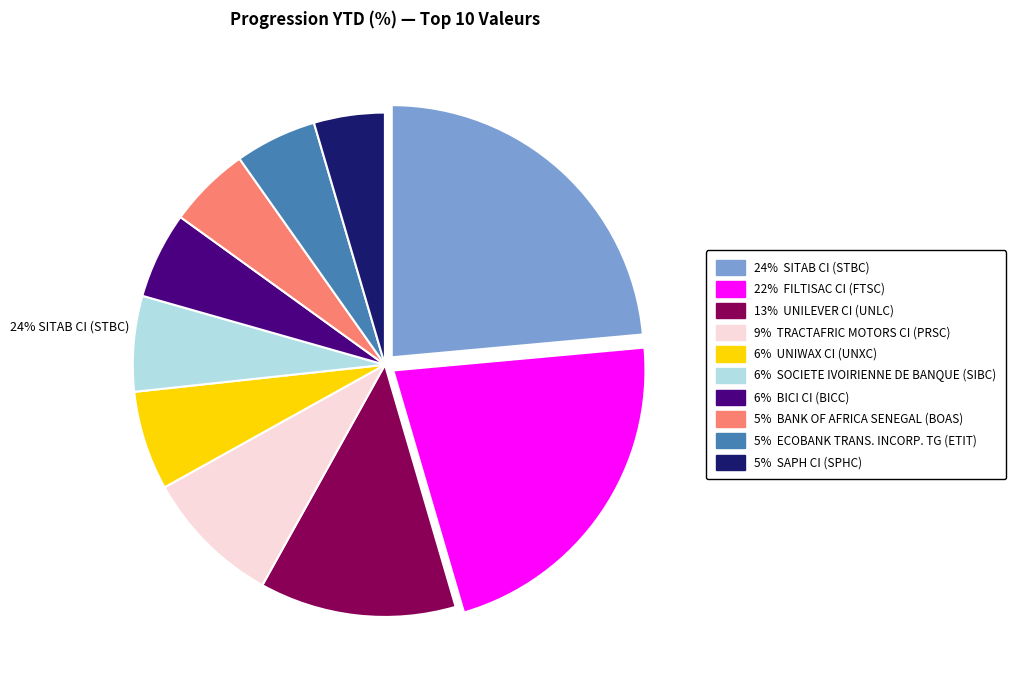

Is there any slice that represents more than half of the pie?

No